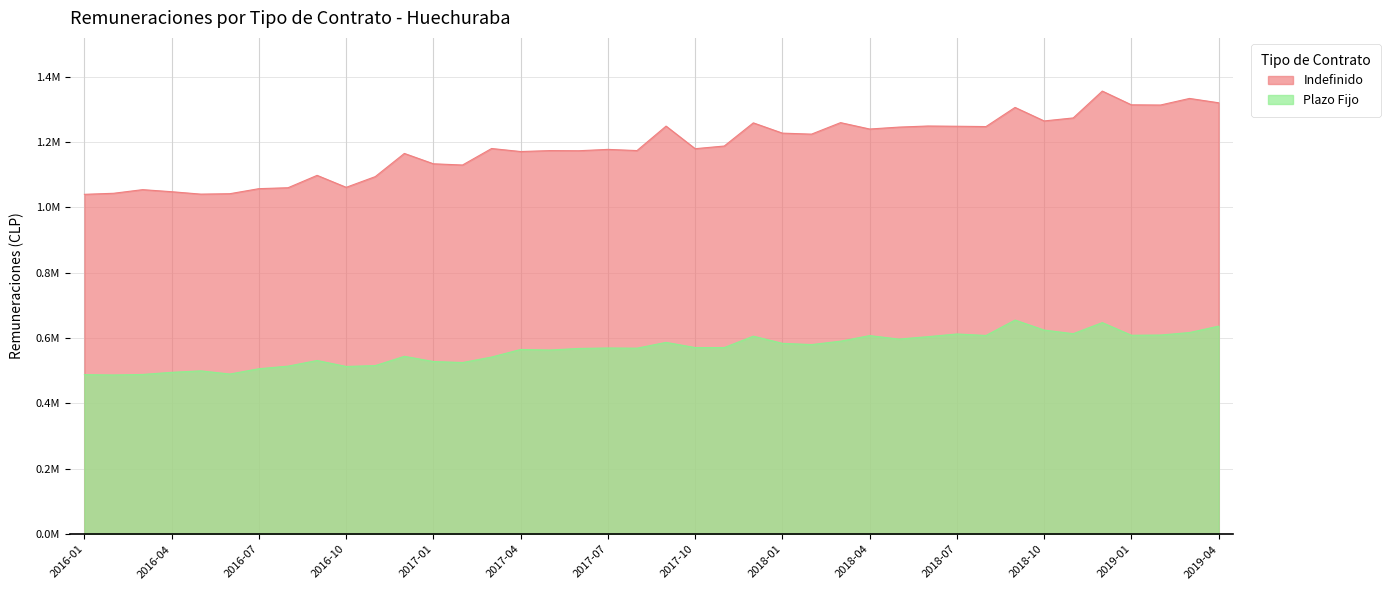

How many interior local peaks does the Plazo Fijo series have?

11